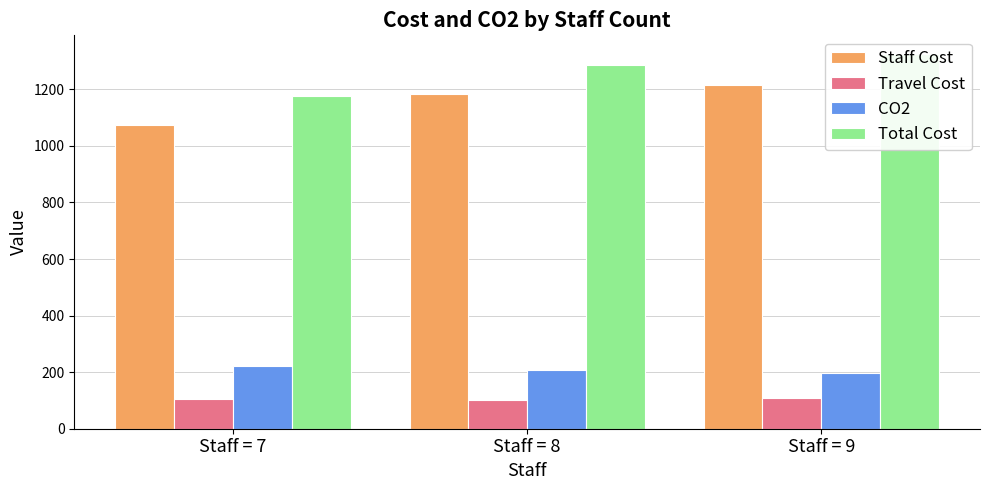

Count the number of data series in this chart.

4